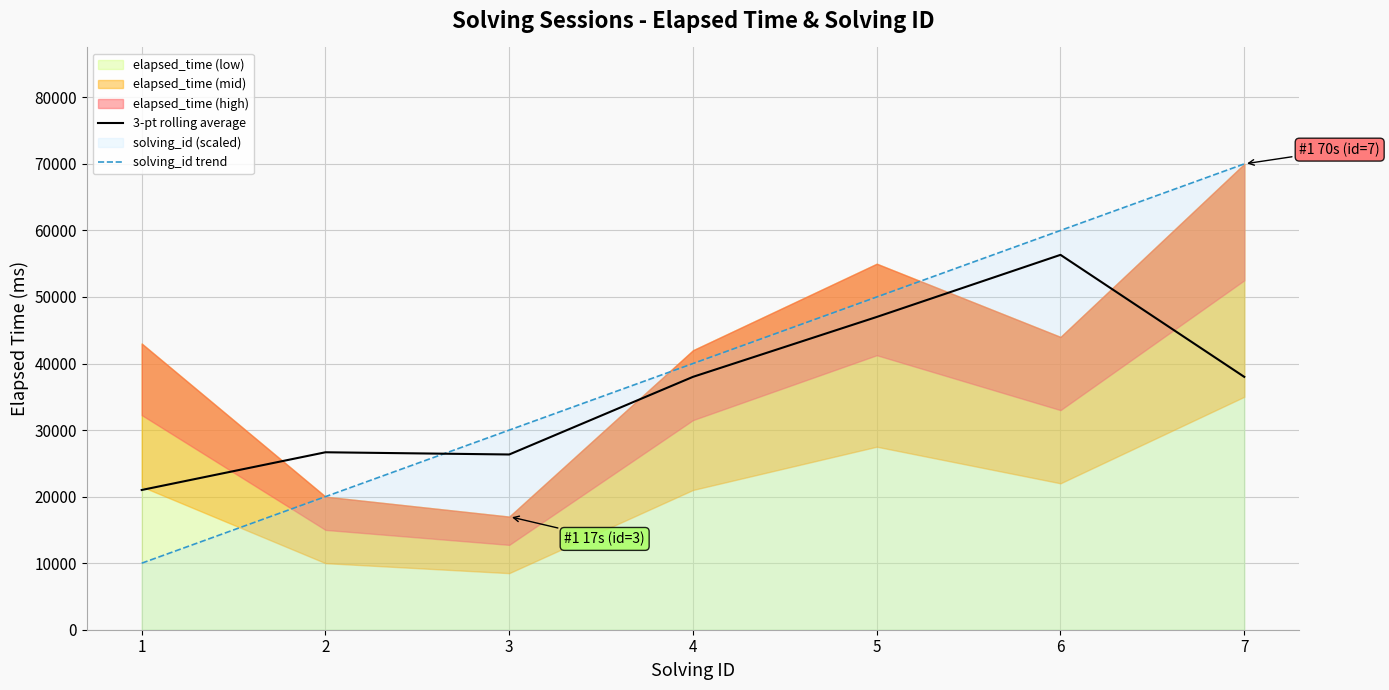

Reading left to right, extract all data points from this chart.

3-pt rolling average: 21000.0	26666.7	26333.3	38000.0	47000.0	56333.3	38000.0
solving_id trend: 10000.0	20000.0	30000.0	40000.0	50000.0	60000.0	70000.0